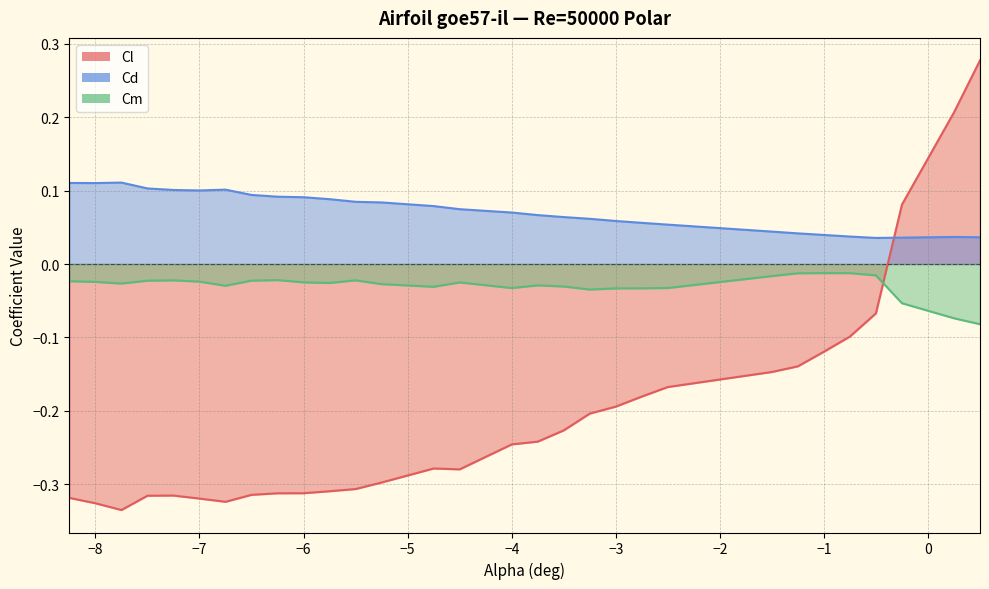

Where is Cm nearest to the value 0?

-1.0